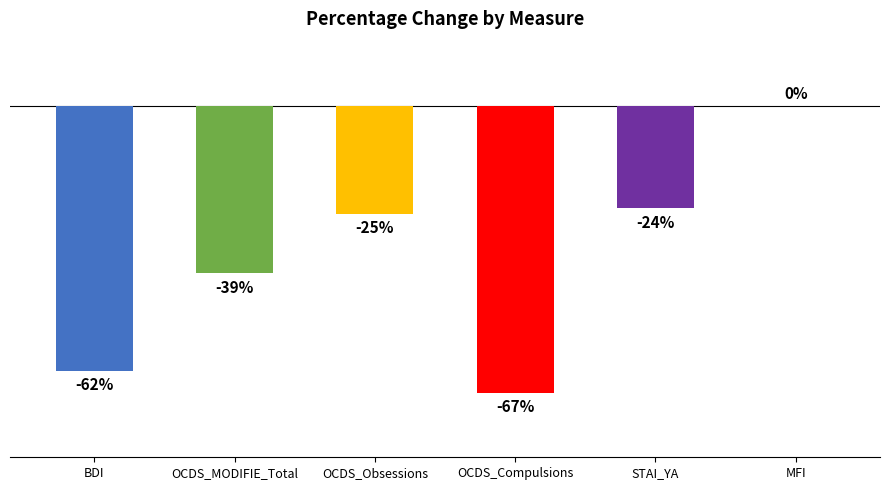

Which has a higher value, OCDS_Obsessions or MFI?

MFI